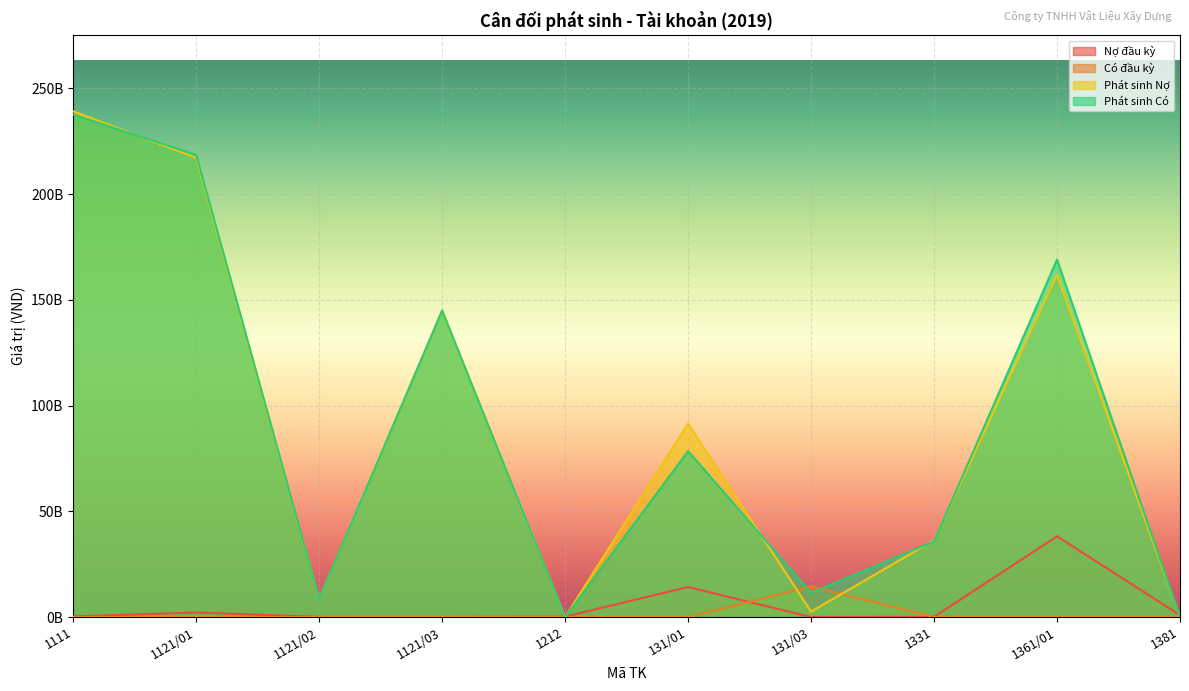

How many positive values does the Phát sinh Nợ series have?

8